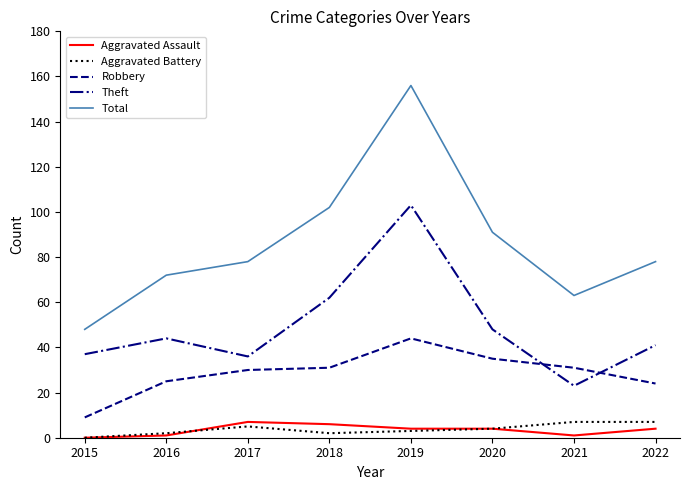

True or false: Aggravated Assault and Robbery cross at least once.

False